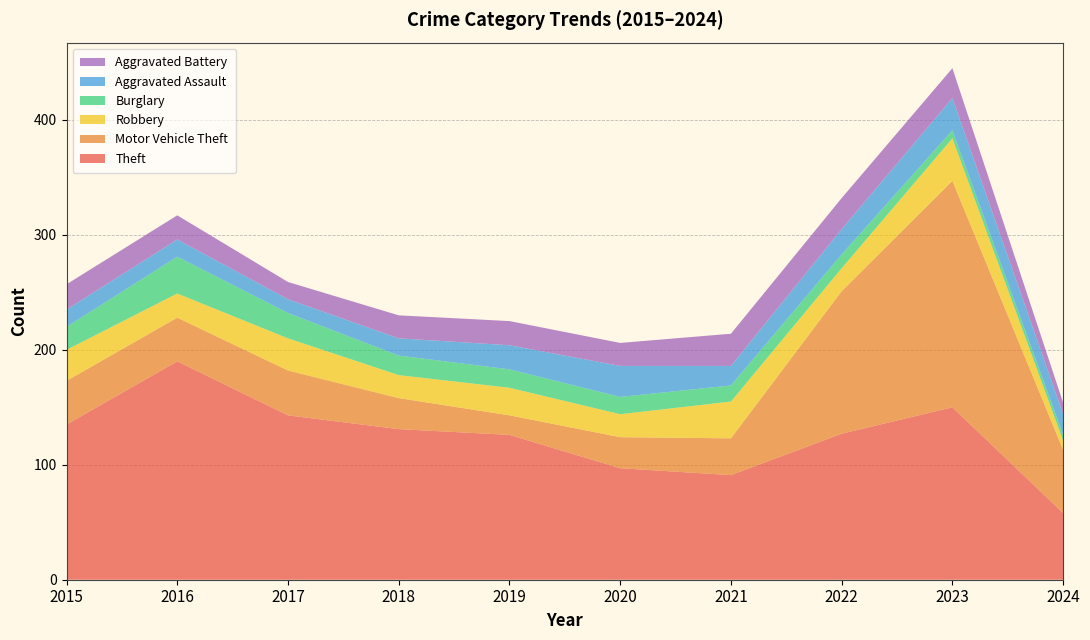

Reading left to right, extract all data points from this chart.

Theft: 2015=135	2016=190	2017=143	2018=131	2019=126	2020=97	2021=91	2022=127	2023=150	2024=58
Motor Vehicle Theft: 2015=38	2016=38	2017=39	2018=27	2019=17	2020=27	2021=32	2022=124	2023=197	2024=55
Robbery: 2015=27	2016=21	2017=28	2018=20	2019=24	2020=20	2021=32	2022=20	2023=37	2024=8
Burglary: 2015=20	2016=32	2017=22	2018=17	2019=16	2020=15	2021=14	2022=12	2023=7	2024=5
Aggravated Assault: 2015=15	2016=15	2017=12	2018=15	2019=21	2020=27	2021=17	2022=22	2023=28	2024=18
Aggravated Battery: 2015=22	2016=21	2017=15	2018=20	2019=21	2020=20	2021=28	2022=27	2023=26	2024=10